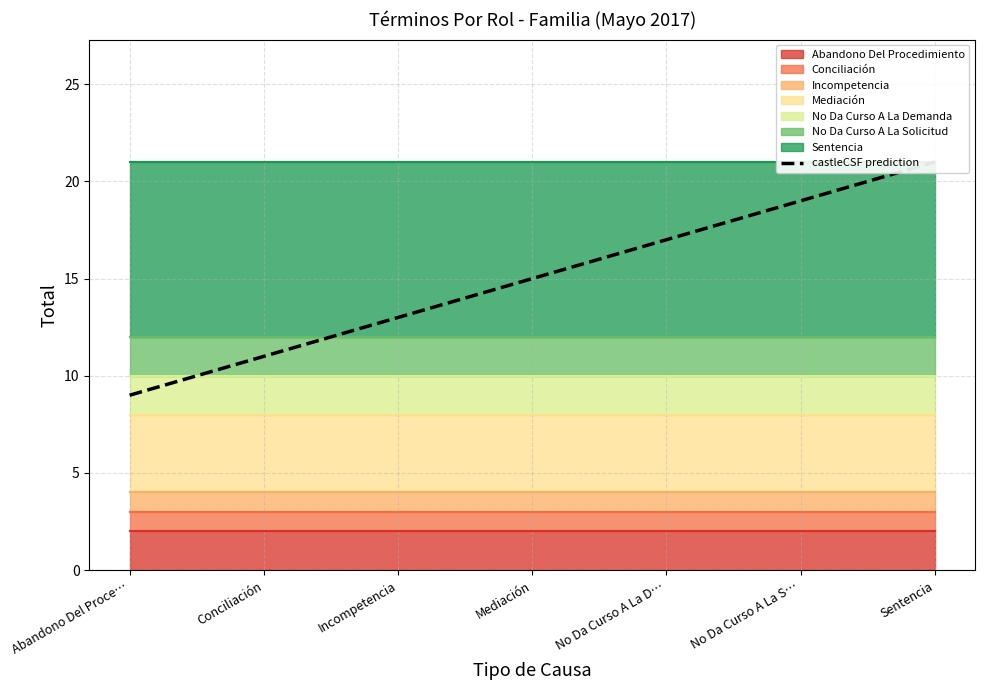

How many values are between 11 and 19?

5